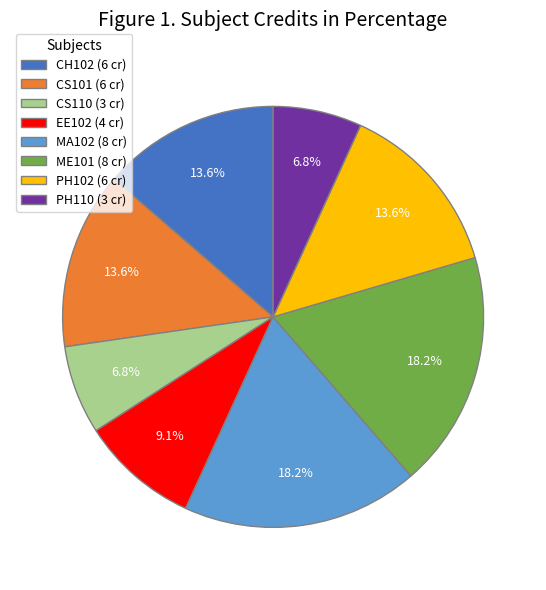

To the nearest percent, what is the difference between the EE102 and CS101 slice percentages?

5%